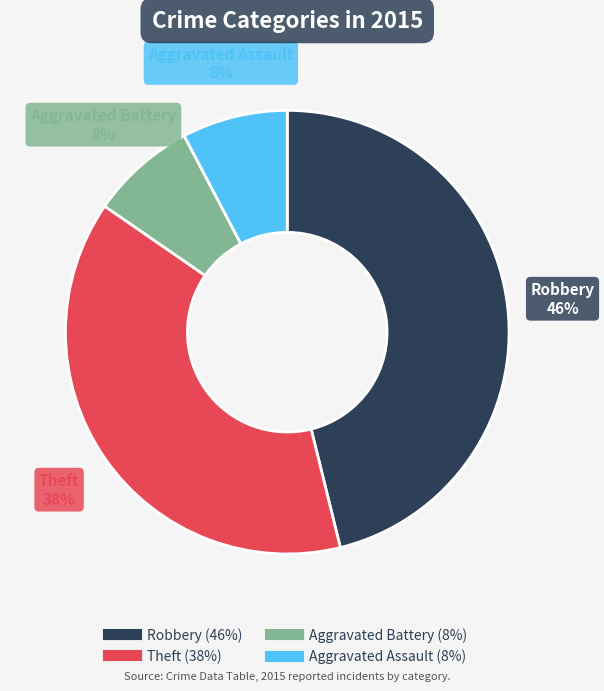

Which has a higher value, Robbery or Theft?

Robbery